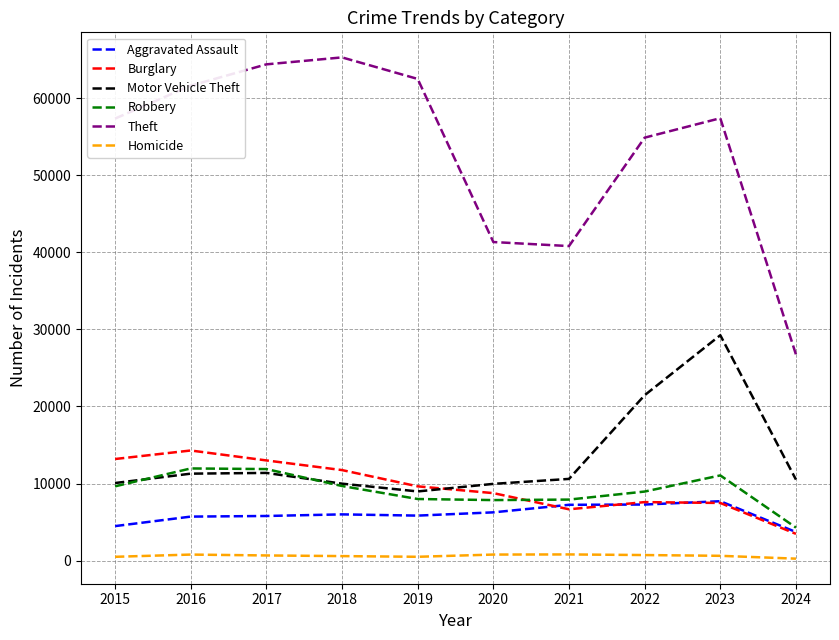

What is the maximum value shown in the chart?

65289